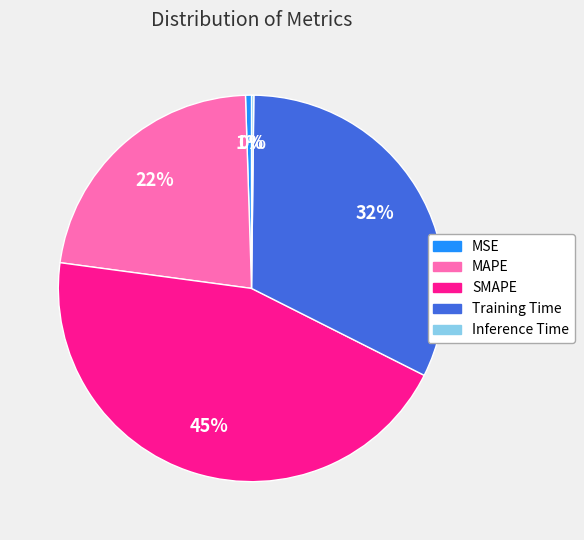

Which slice is the largest?

SMAPE